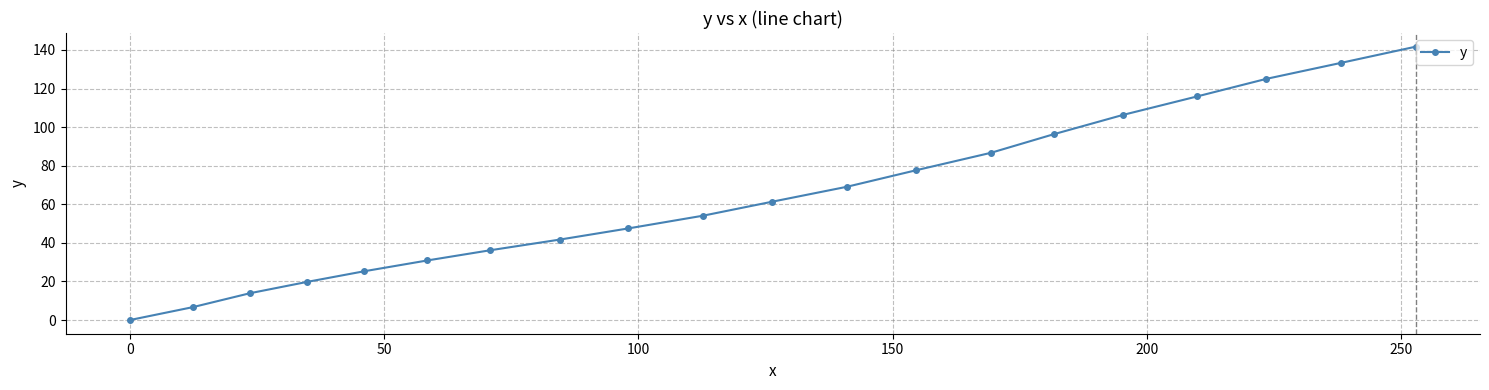

How many data points does each series have?

20